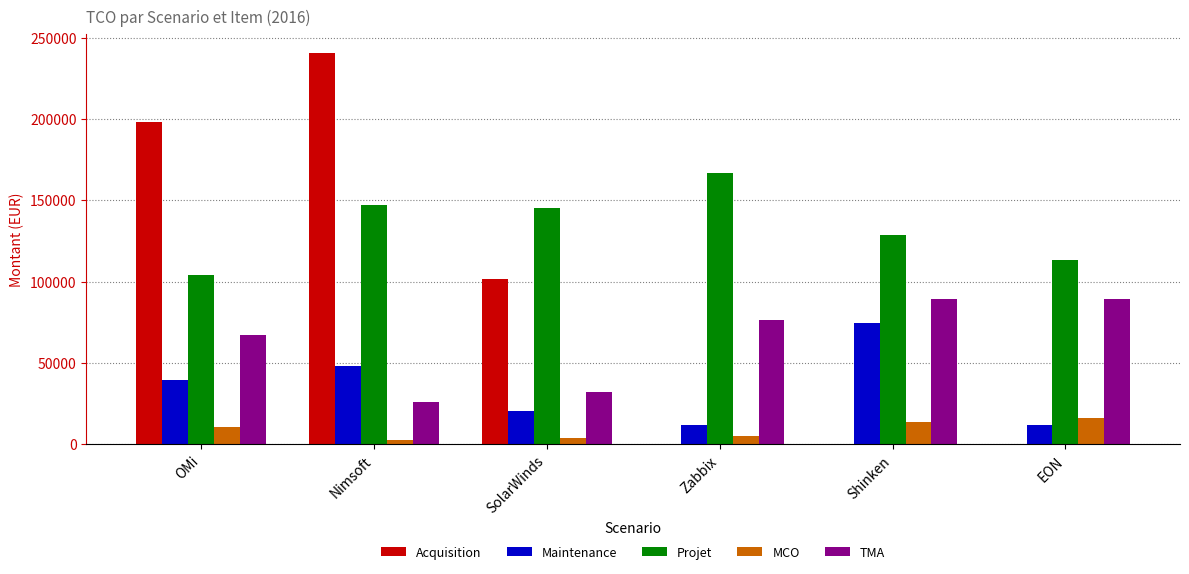

The value of MCO at EON is 7052.1. True or false?

False